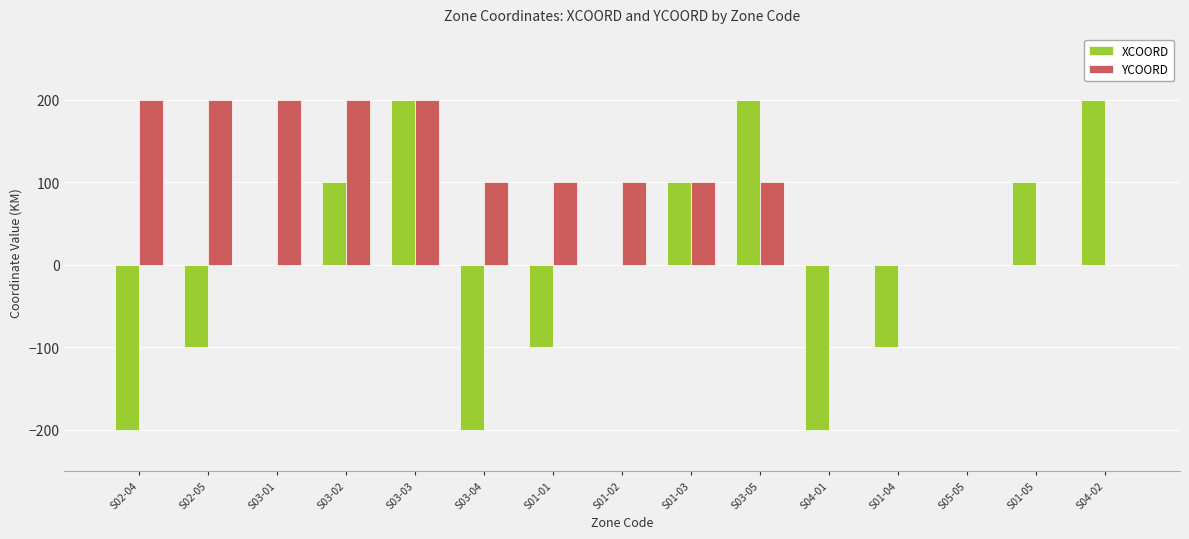

What is the maximum value shown in the chart?

200